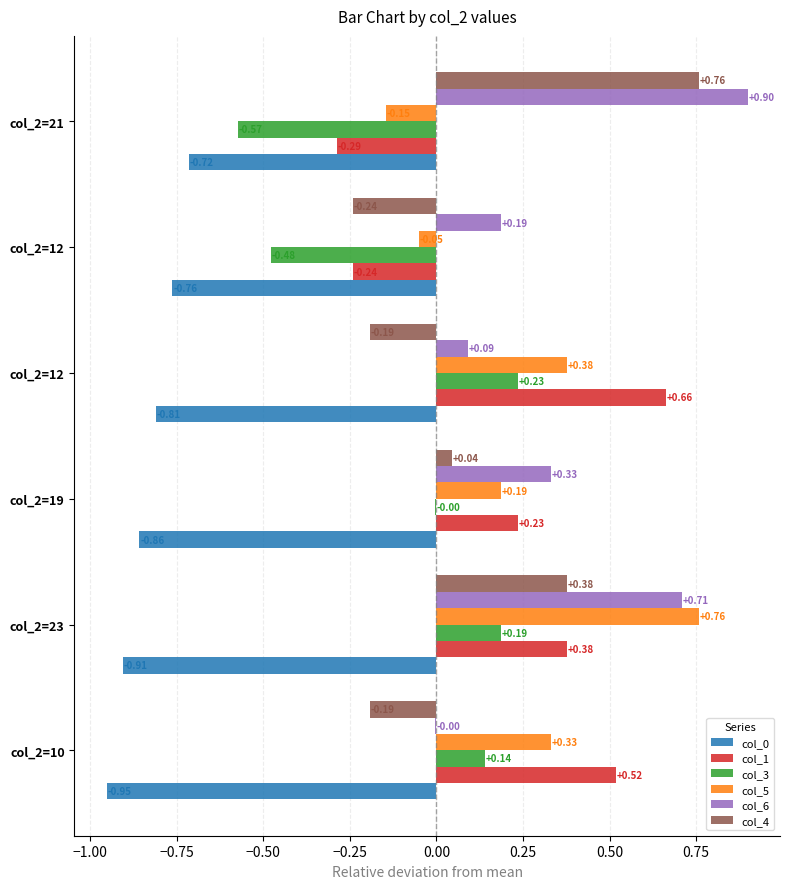

Reading left to right, list all the values displayed in this chart.

col_0: -1.0	-0.9	-0.9	-0.8	-0.8	-0.7
col_1: 0.5	0.4	0.2	0.7	-0.2	-0.3
col_3: 0.1	0.2	-0.0	0.2	-0.5	-0.6
col_5: 0.3	0.8	0.2	0.4	-0.1	-0.1
col_6: -0.0	0.7	0.3	0.1	0.2	0.9
col_4: -0.2	0.4	0.0	-0.2	-0.2	0.8